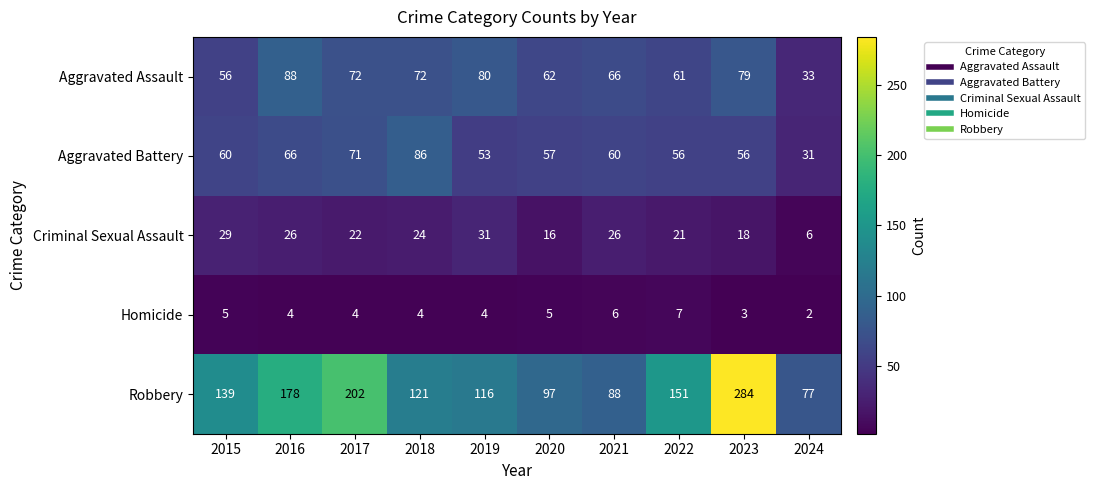

At 2020, list the series in order from largest to smallest.

Robbery, Aggravated Assault, Aggravated Battery, Criminal Sexual Assault, Homicide